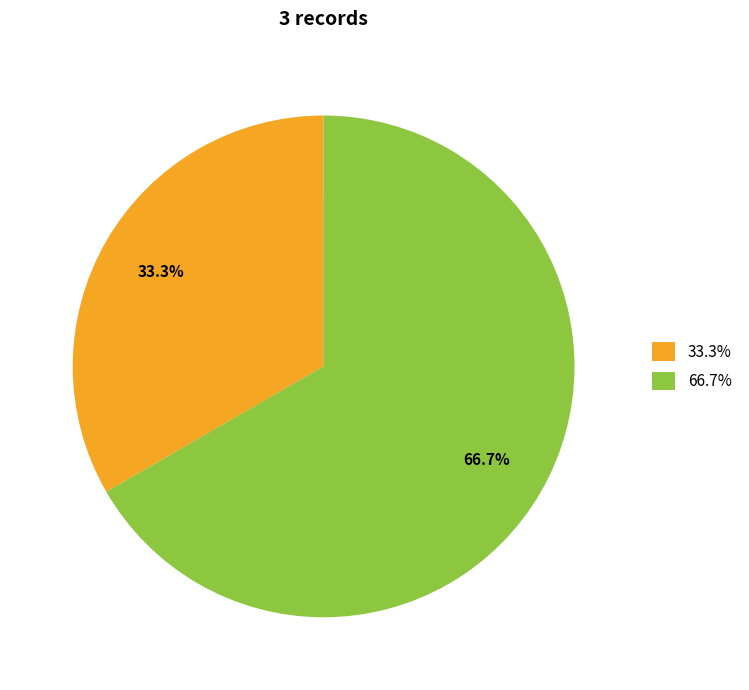

Which slice is the largest?

66.7%